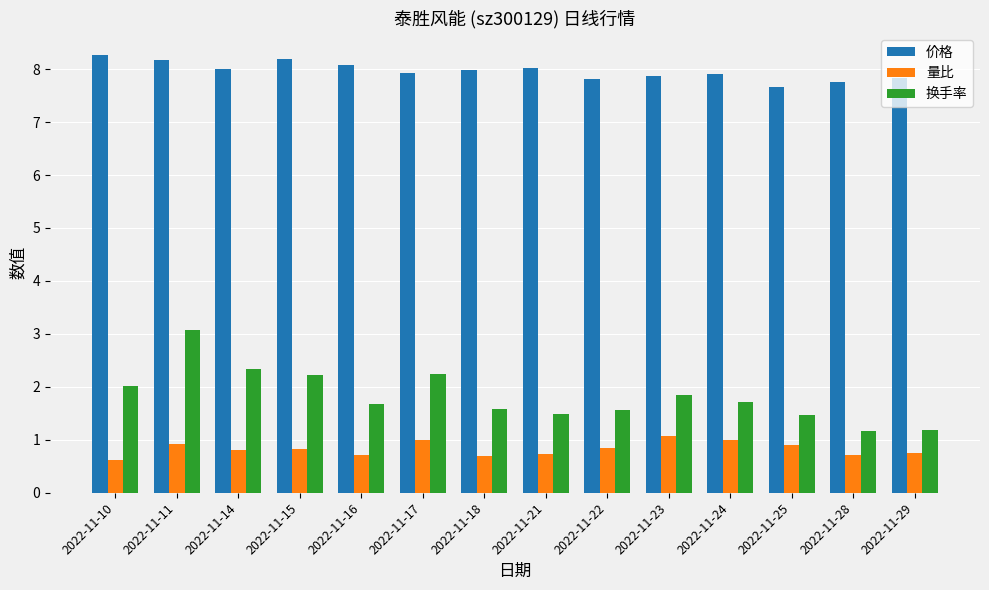

Count the number of categories in the chart.

14